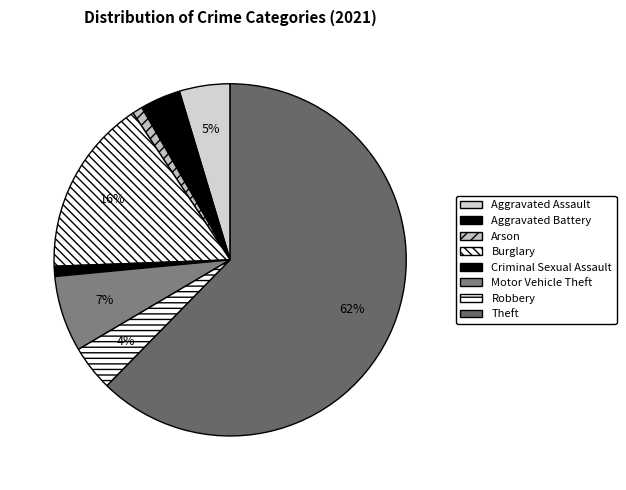

Rank the categories by value from highest to lowest.

Theft, Burglary, Motor Vehicle Theft, Aggravated Assault, Robbery, Aggravated Battery, Arson, Criminal Sexual Assault